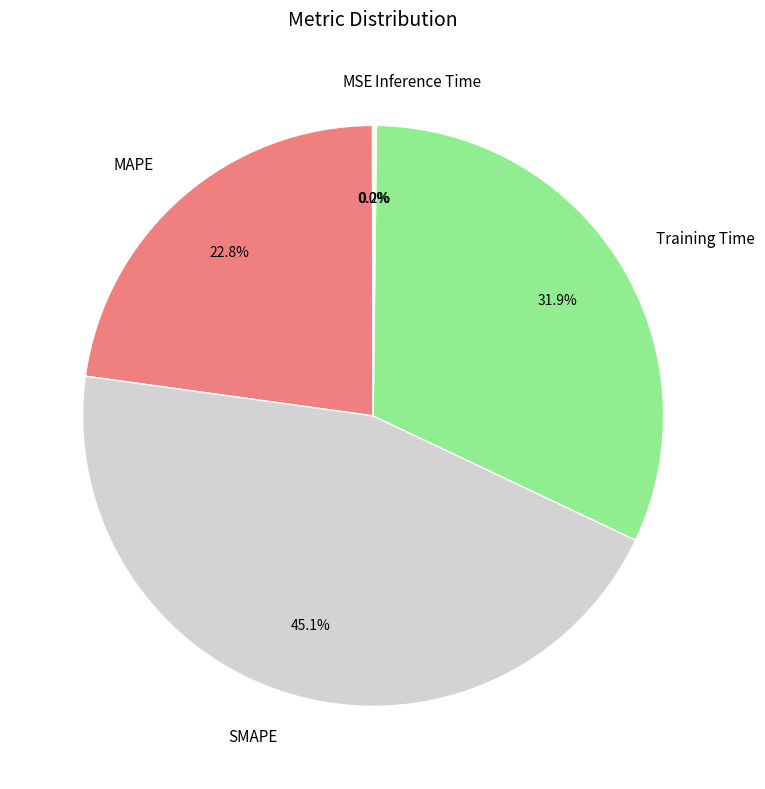

Does SMAPE represent more than half of the total?

No